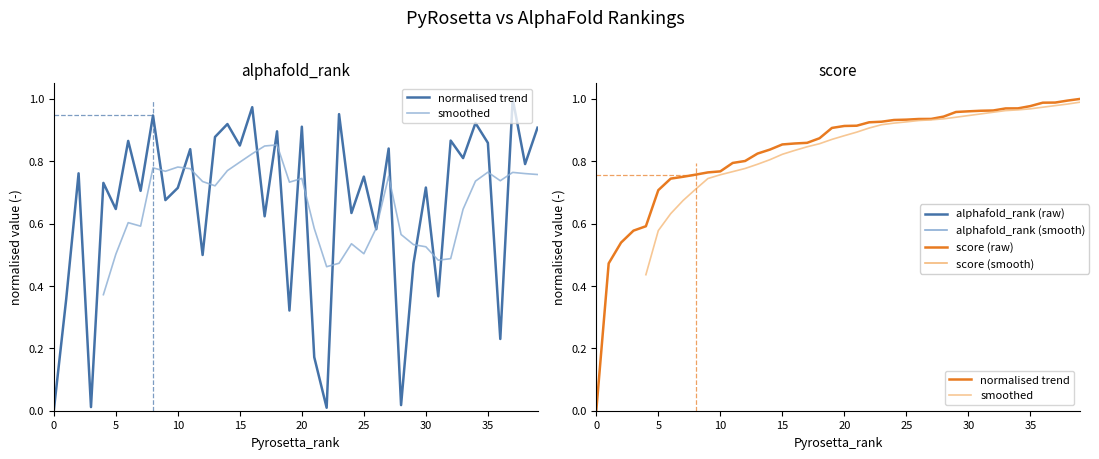

What is the label of the 27th point from the right?

13